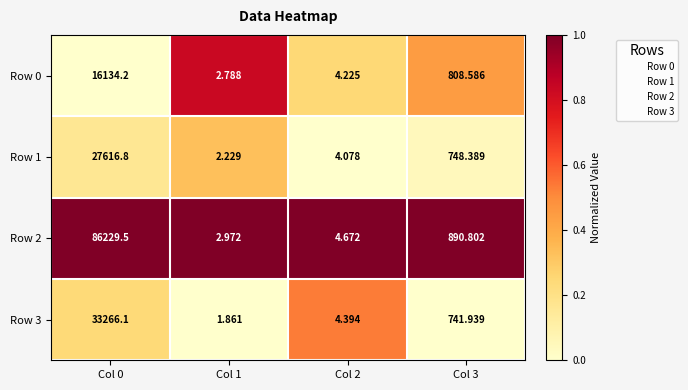

Is the value of Row 0 at Col 0 greater than the value of Row 1 at Col 0?

No